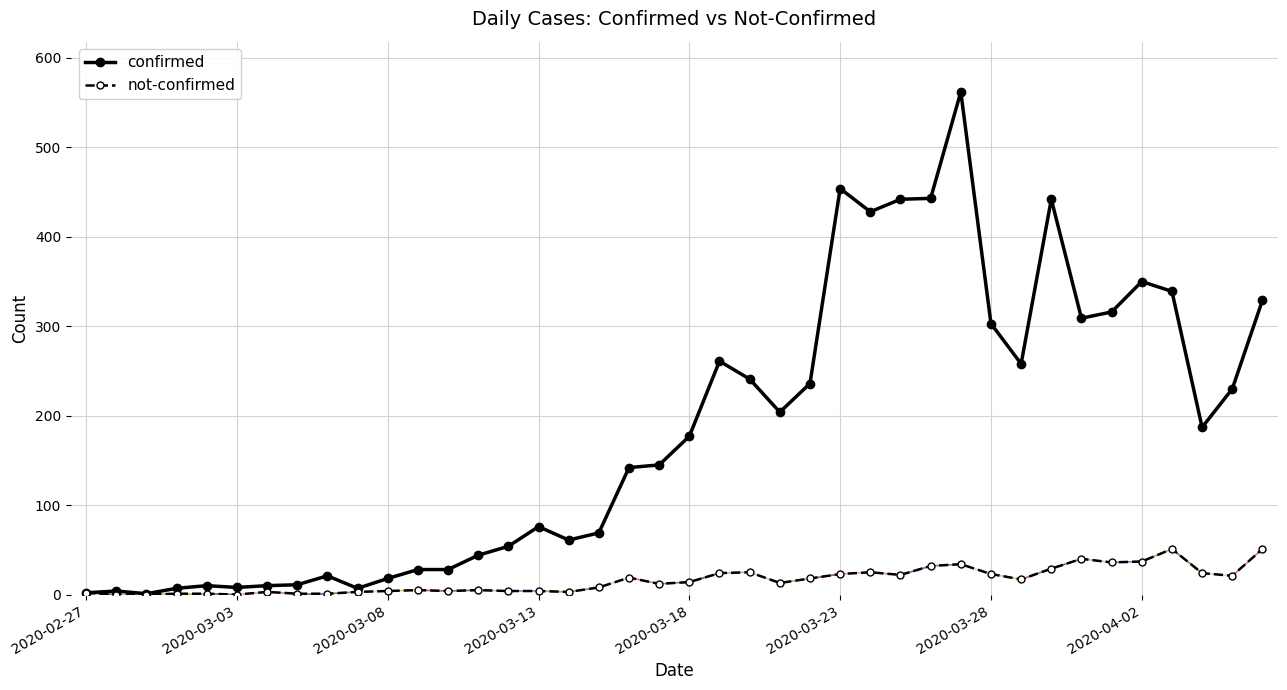

What is the highest value of the confirmed series?

562